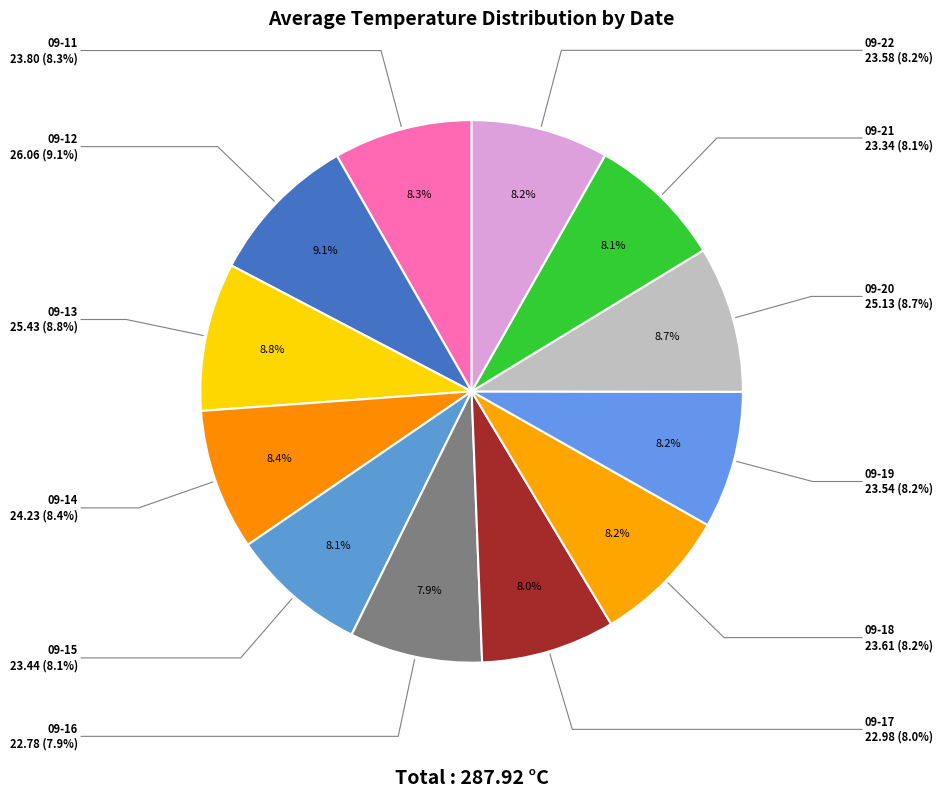

Combined, what portion of the pie is 2019-09-12 and 2019-09-14?

17.5%